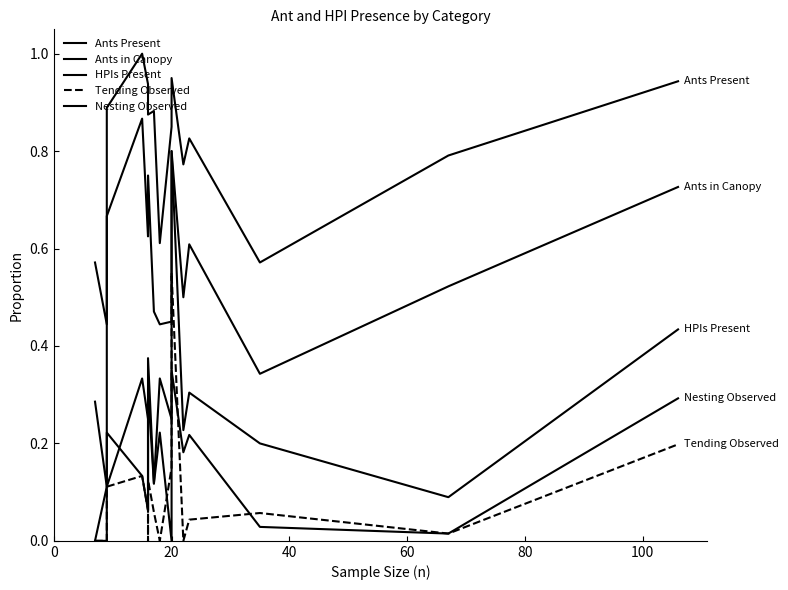

What is the total value across all series at 0?

0.9